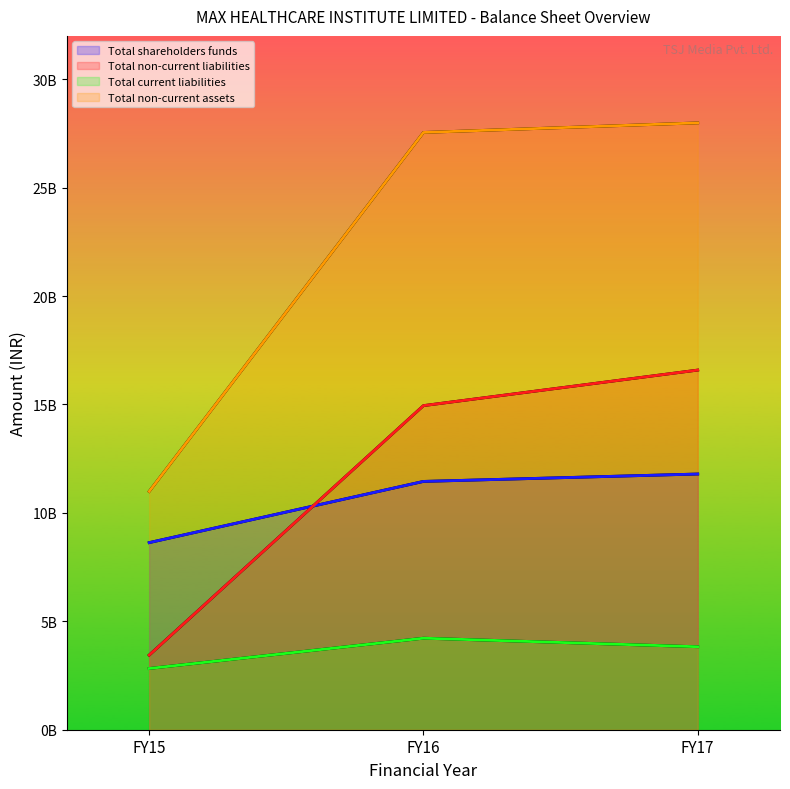

Reading right to left, what are all the values shown in this chart?

Total shareholders funds: FY17=11792943000	FY16=11451781000	FY15=8629537000
Total non-current liabilities: FY17=16587000000	FY16=14947500000	FY15=3441000000
Total current liabilities: FY17=3826900000	FY16=4221300000	FY15=2824600000
Total non-current assets: FY17=27987800000	FY16=27546200000	FY15=10989800000